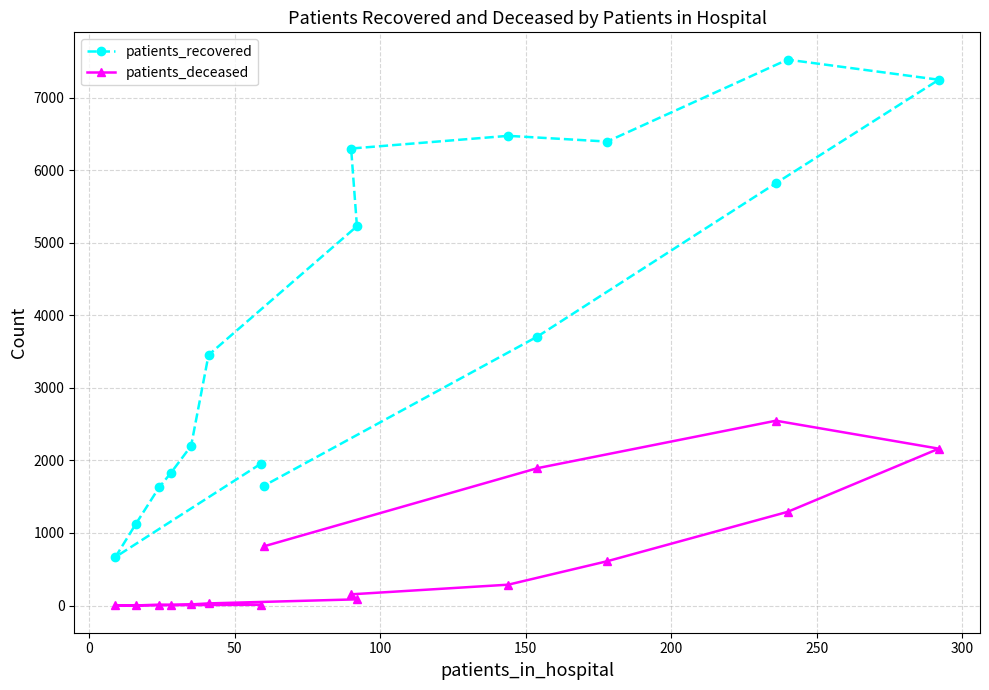

Does the chart display data point markers on the line(s)?

Yes